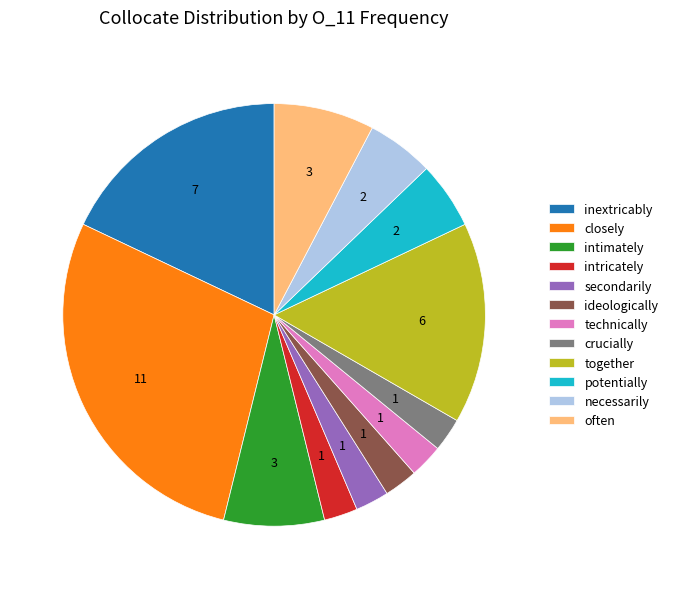

Combined, do together and inextricably account for over 50%?

No